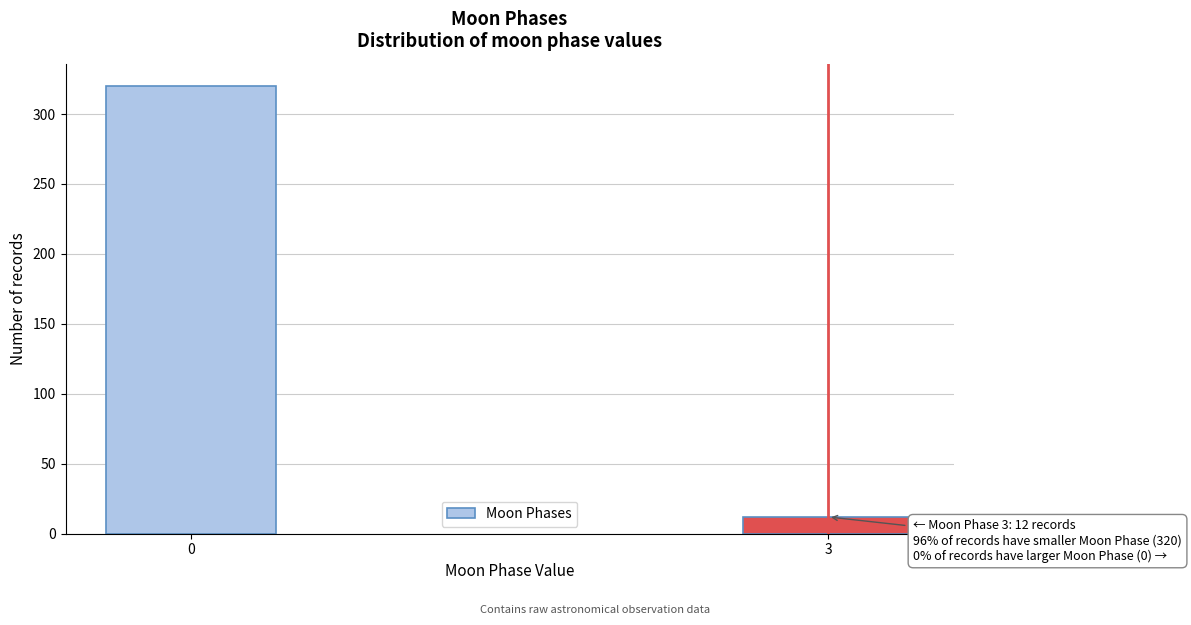

Reading left to right, extract all data points from this chart.

320	12